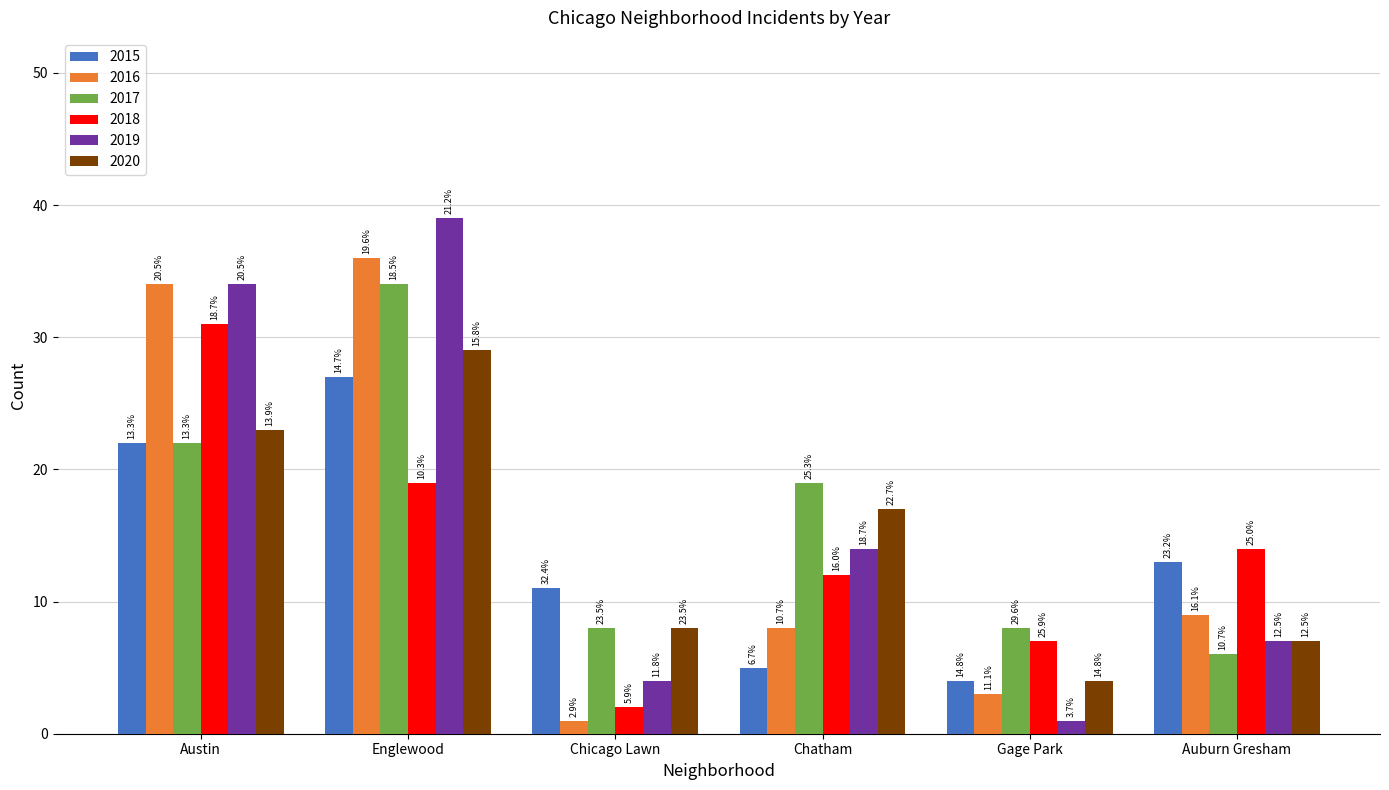

What are all the series names shown in the legend?

2015, 2016, 2017, 2018, 2019, 2020